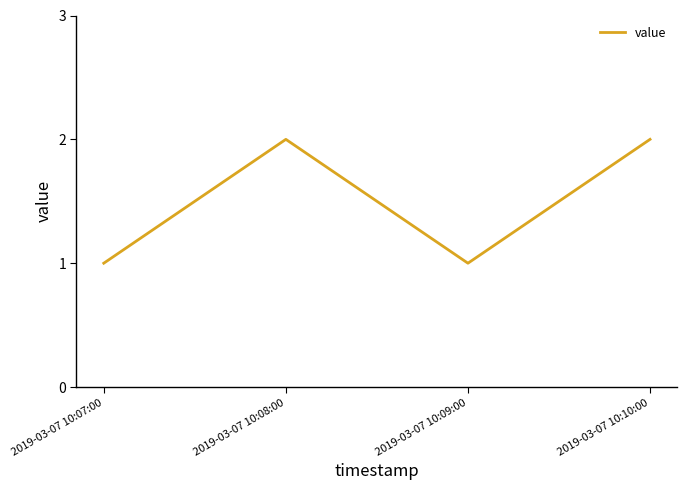

The value at 2019-03-07 10:10:00 is 2. True or false?

True